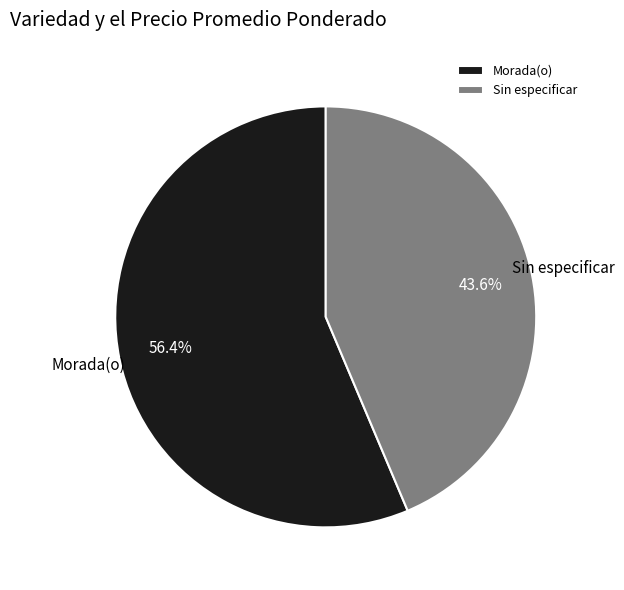

What portion of the pie excludes Morada(o)?

43.6%